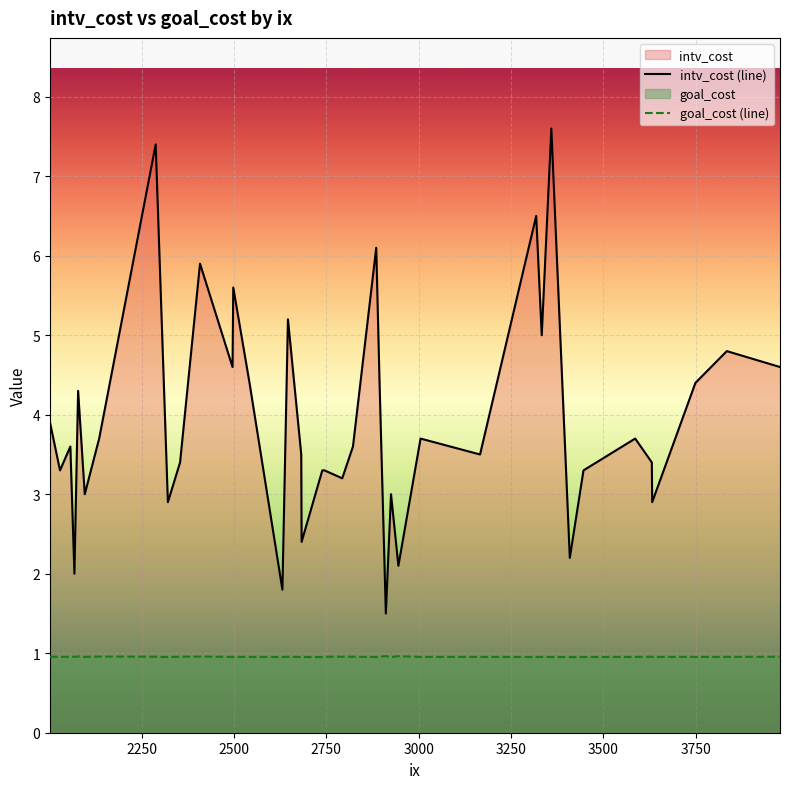

Which series has the largest total across all categories?

intv_cost (line)